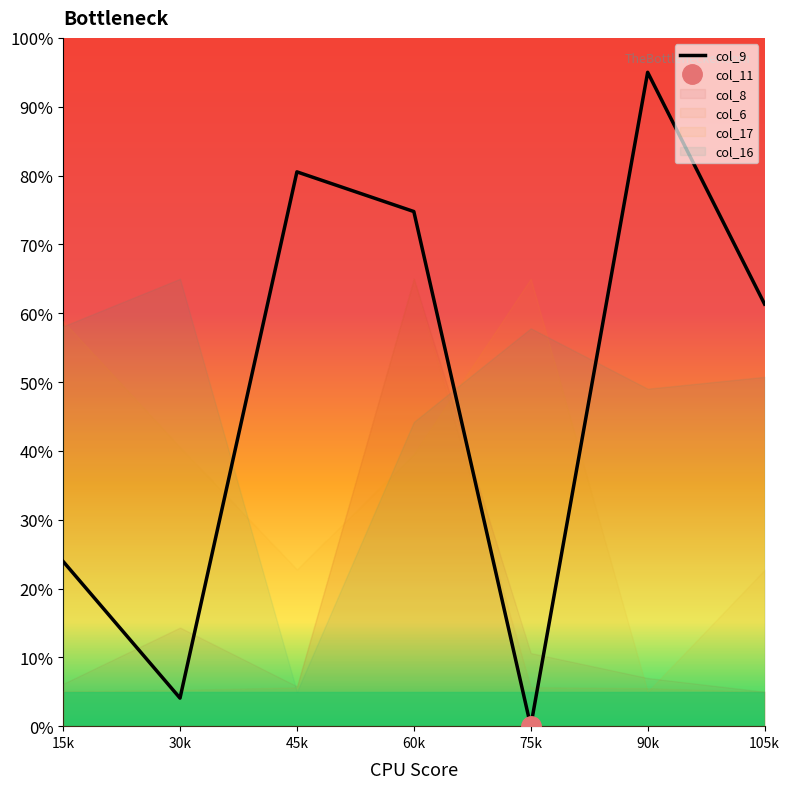

Is it true that col_9 equals 7.1 at 15k?

False